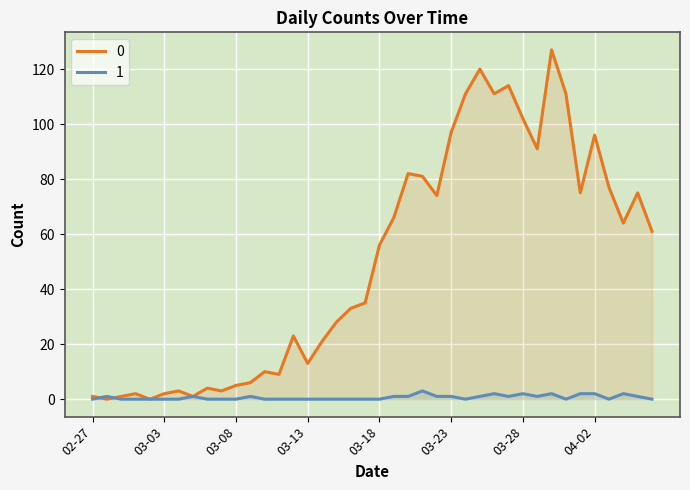

The value of 0 at 2020-03-05 is 1. True or false?

True